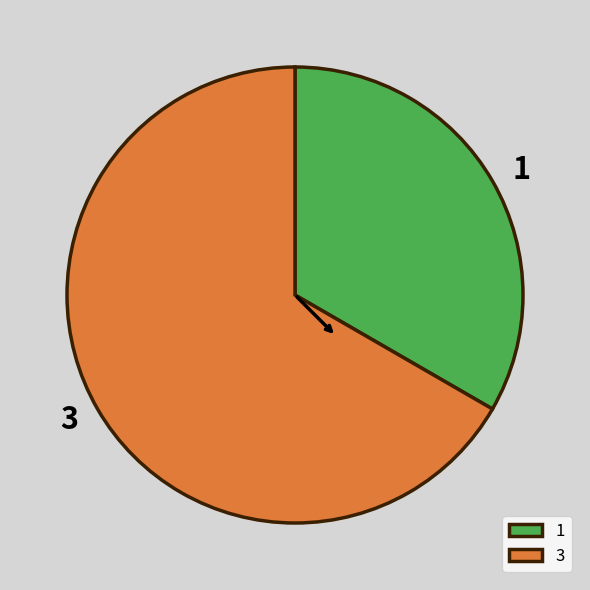

What is the smallest slice in the pie chart?

1